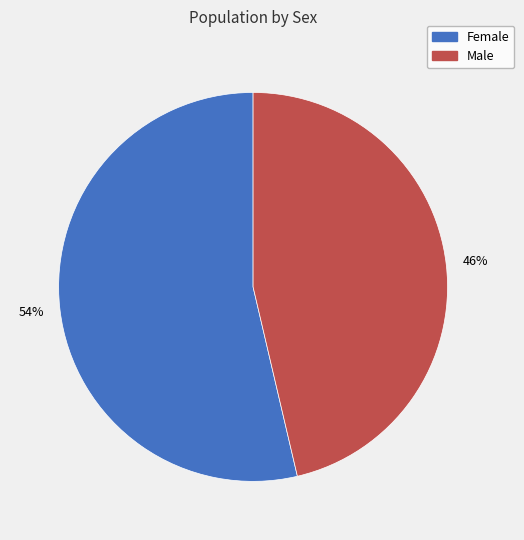

True or false: Female accounts for 54% of the total.

True